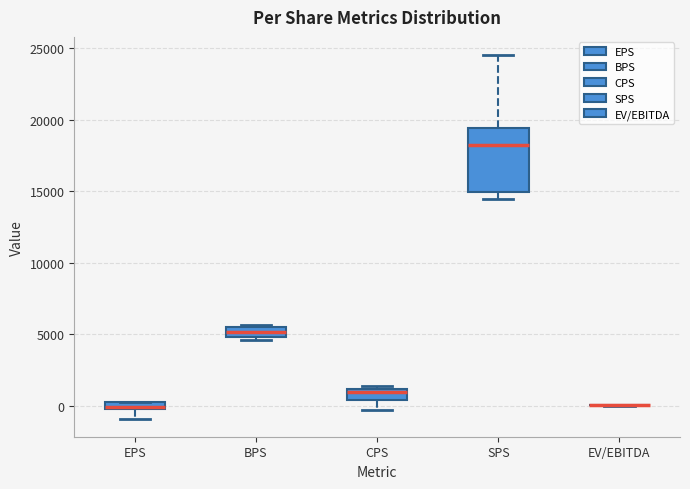

Where is the lower edge of the box for BPS on the y-axis? The values are not printed on the chart, so give them approximately, as read against the axis.

5000